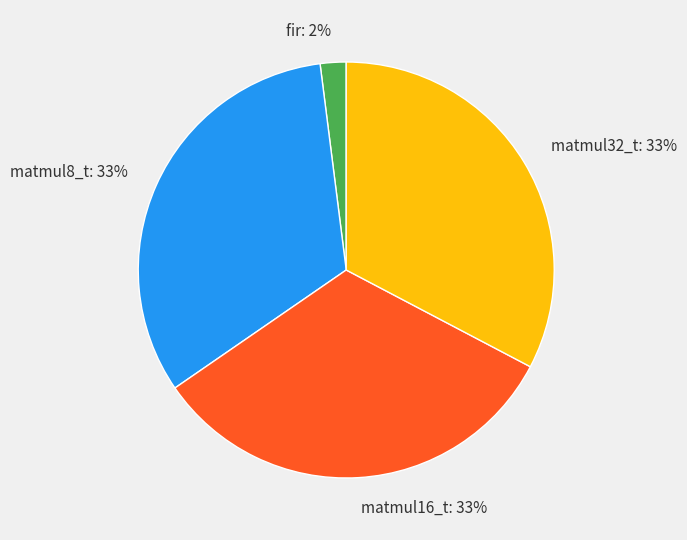

To the nearest percent, what percentage of the pie is fir?

2%